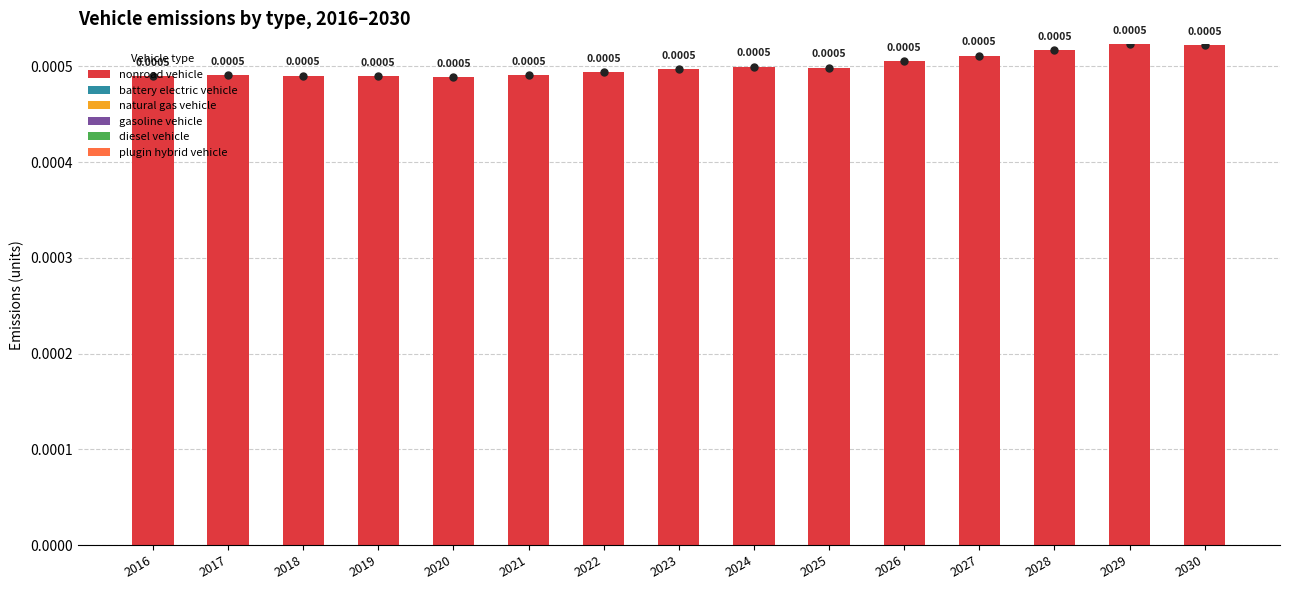

Between 2030 and 2017, which is larger?

2030